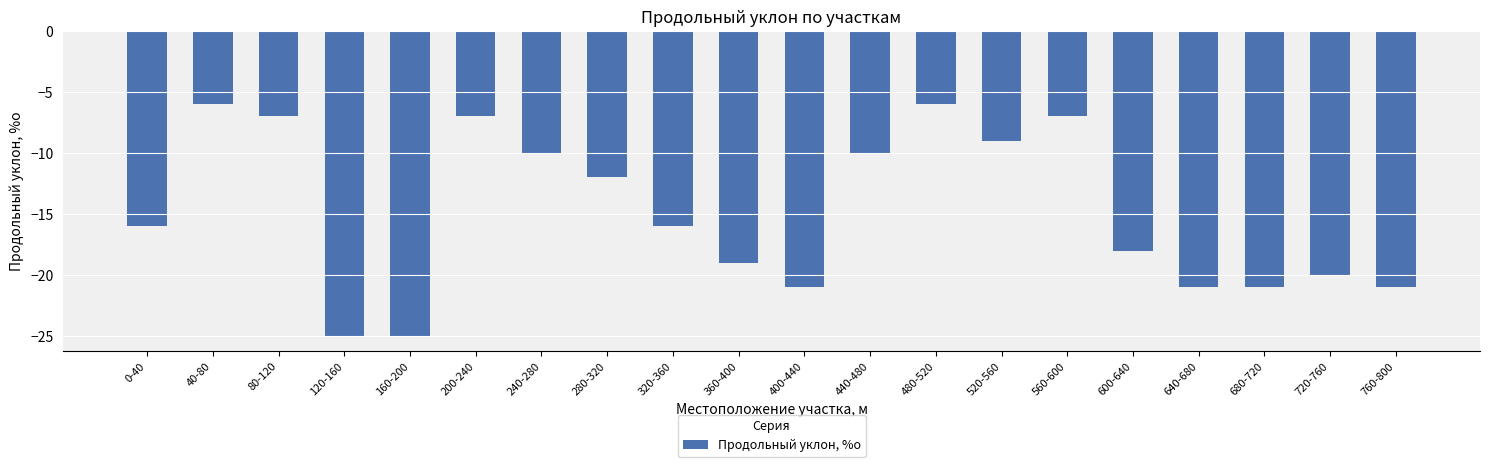

What is the label of the 11th bar from the left?

400-440